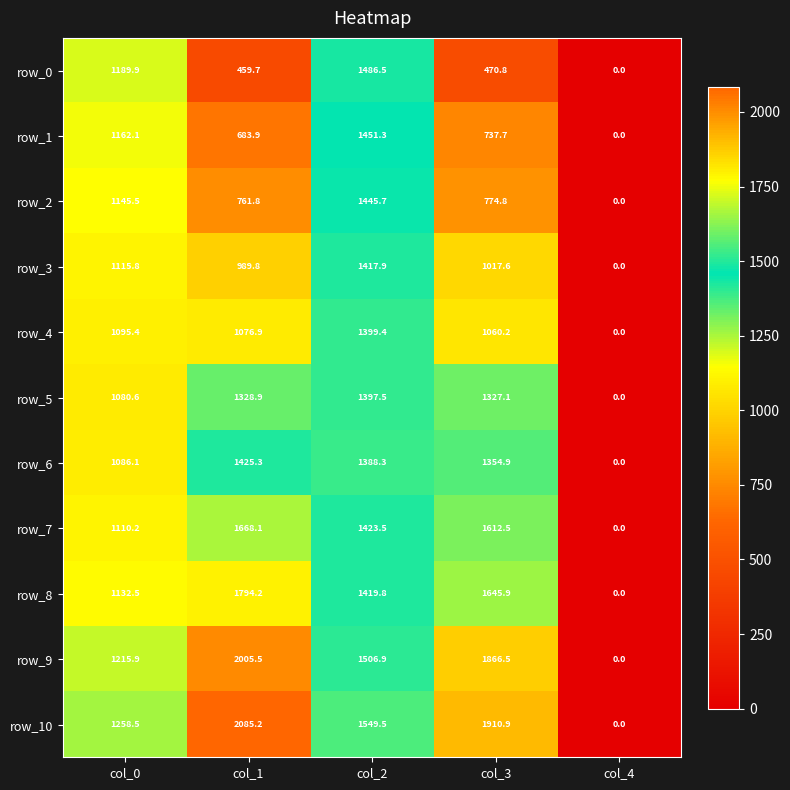

What is the difference between the row_5 values at col_1 and col_2?

68.6